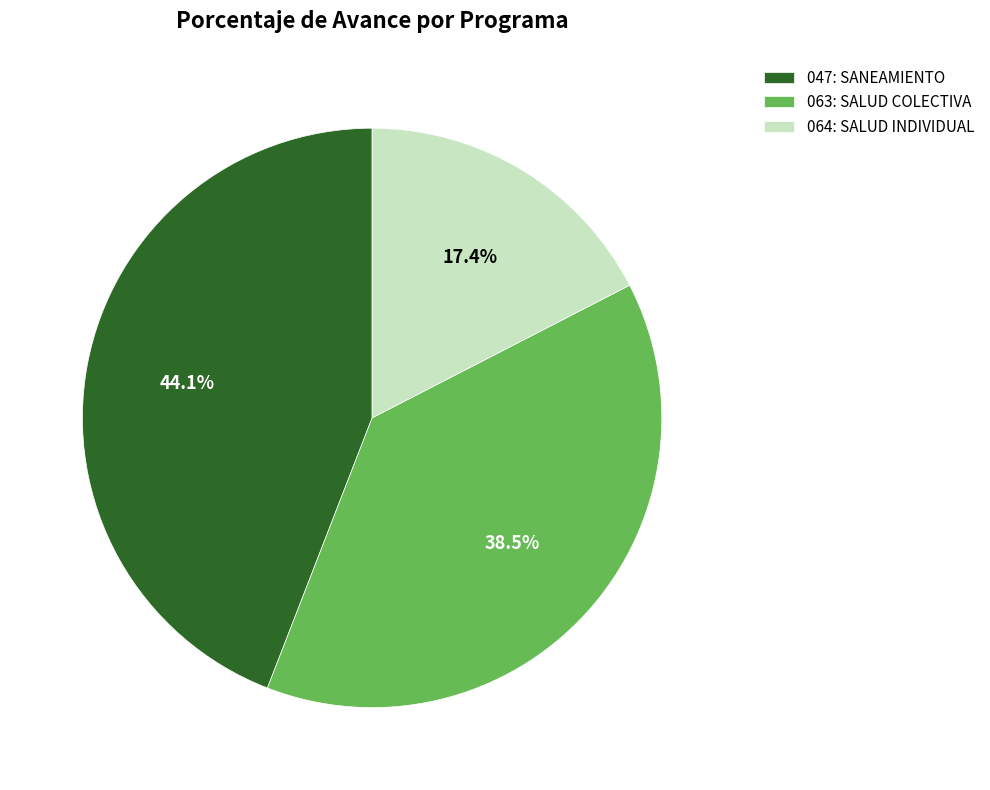

To the nearest percent, what portion does 047: SANEAMIENTO represent?

44%